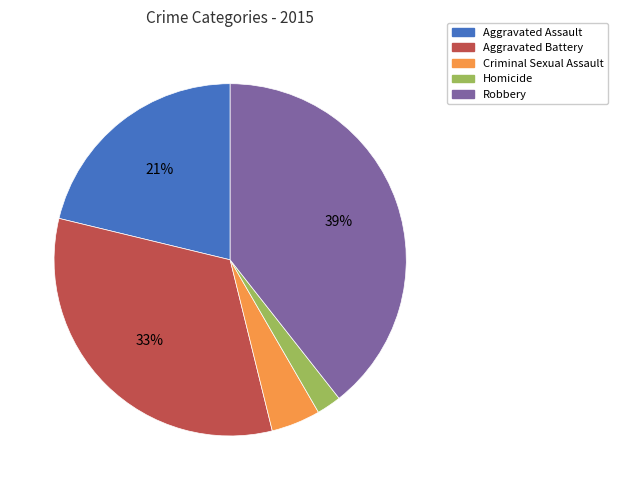

Between Aggravated Assault and Homicide, which is larger?

Aggravated Assault